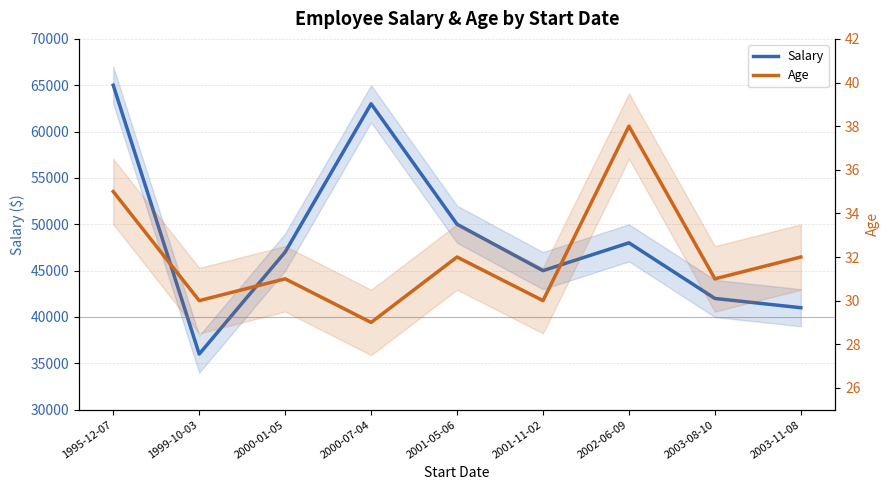

How many lines are shown in the chart?

2